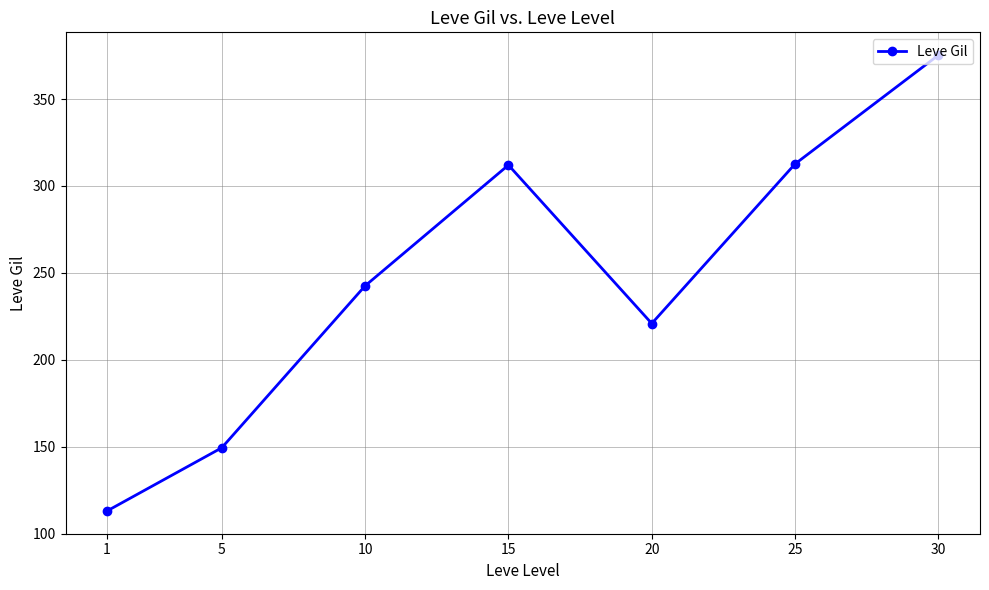

What is the smallest value displayed?

113.0